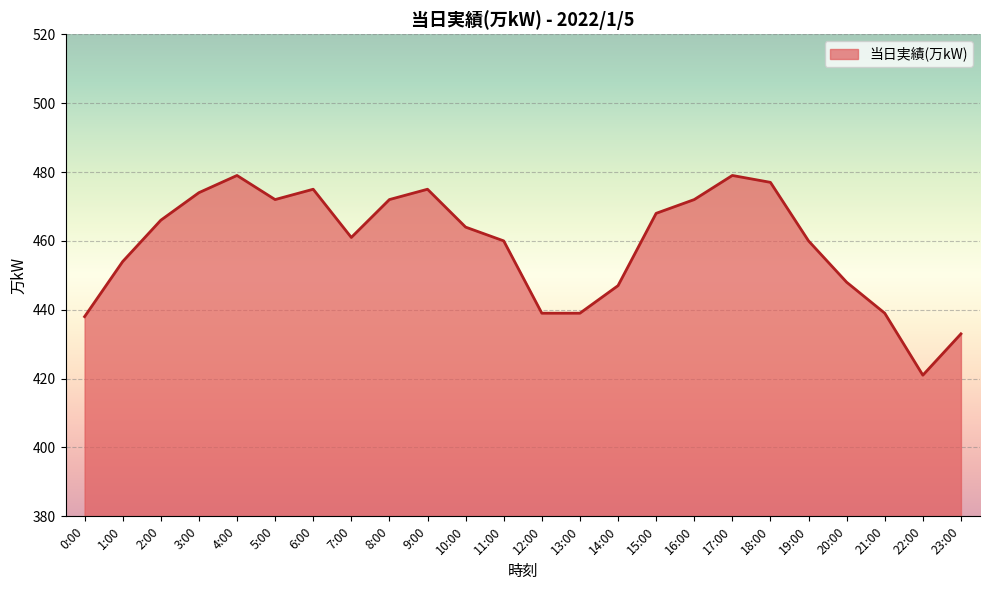

At which category does the chart reach its minimum across all series?

22:00